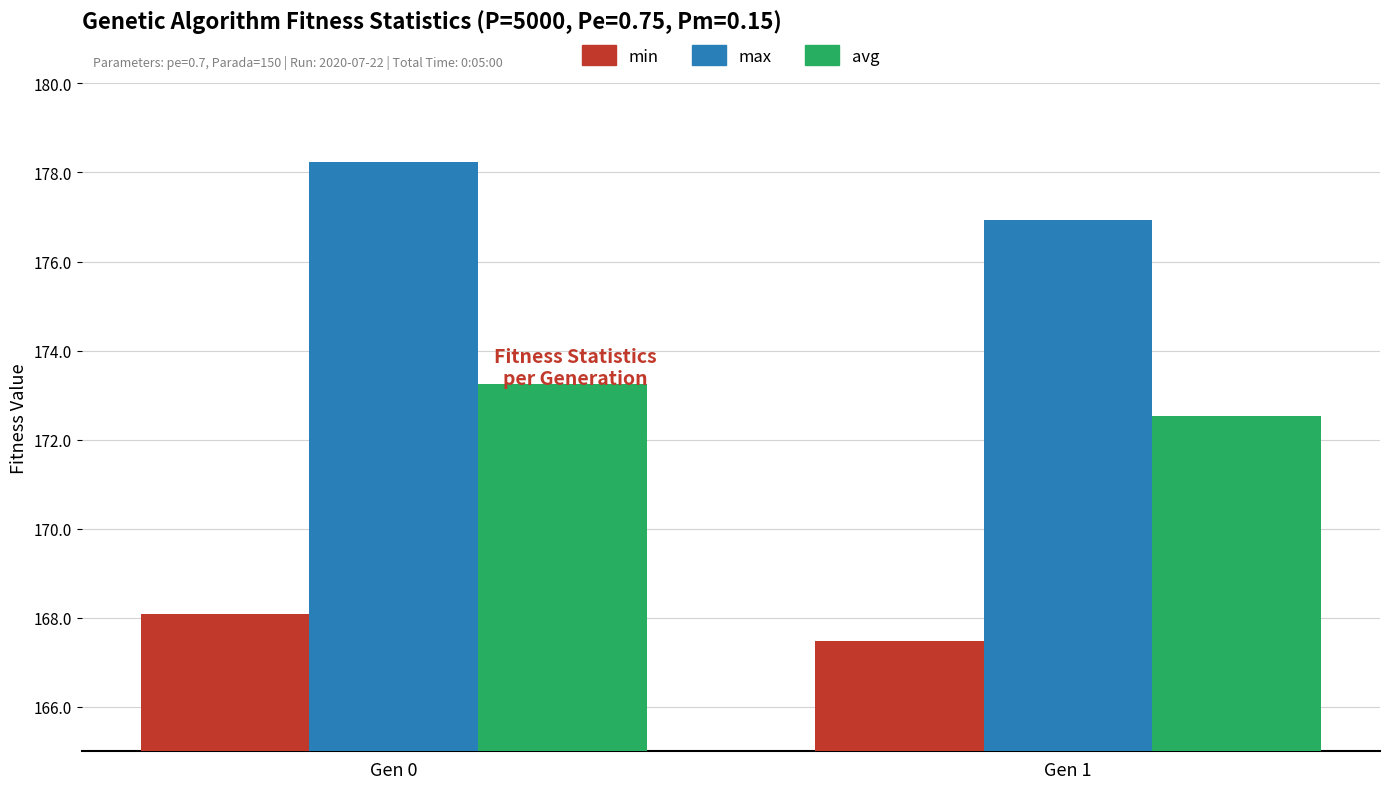

Which series has the largest range (max minus min)?

max